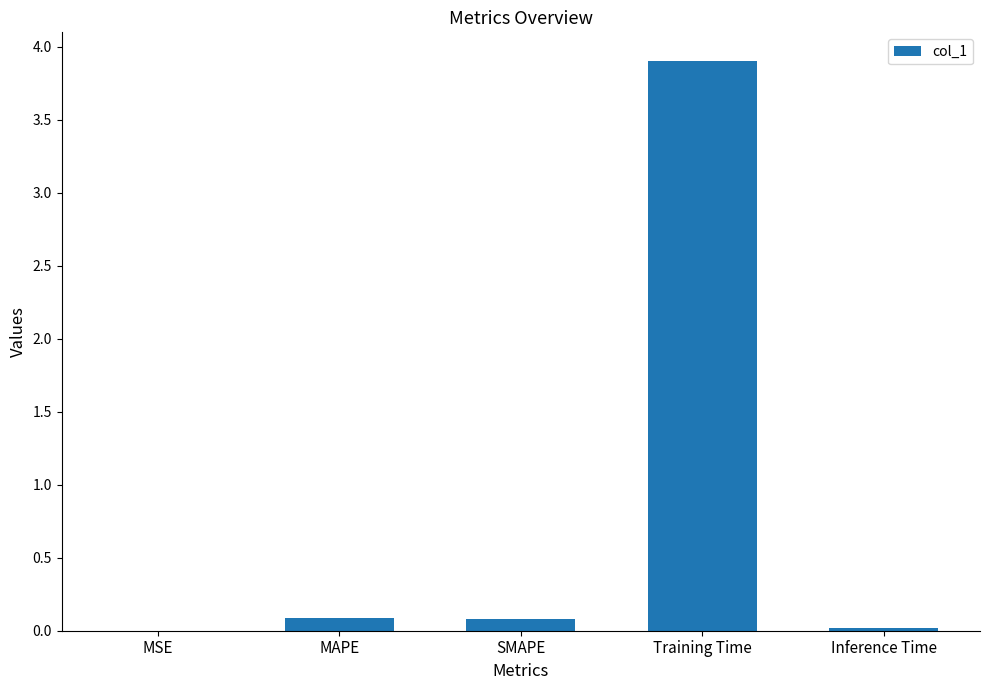

Are the bars horizontal?

No